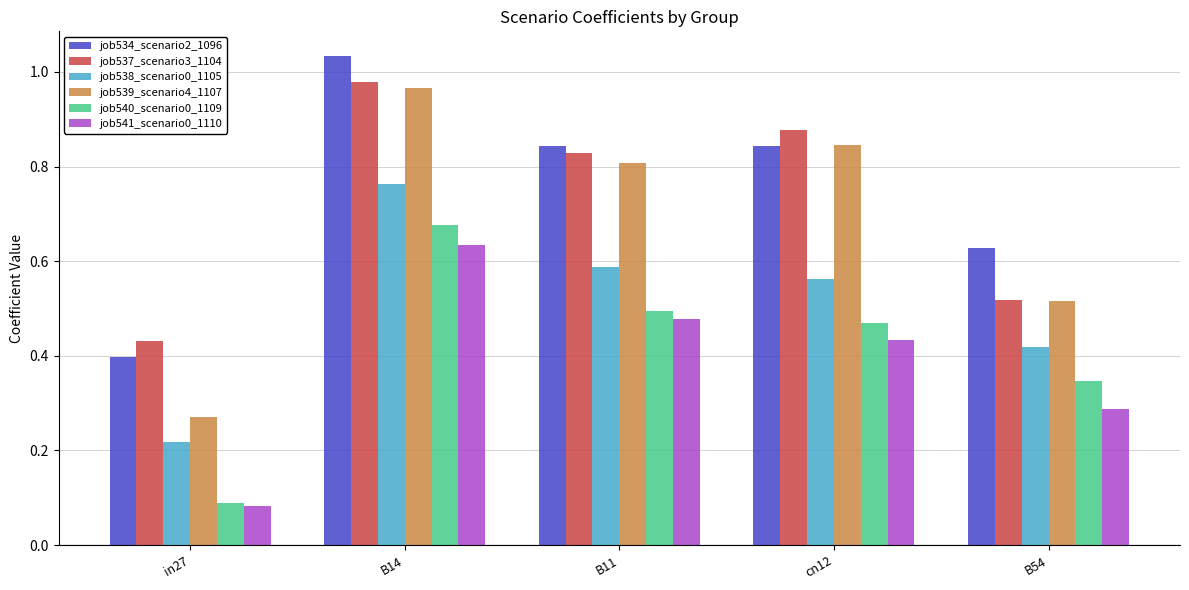

Between B14 and cn12, which series saw the biggest shift?

job540_scenario0_1109